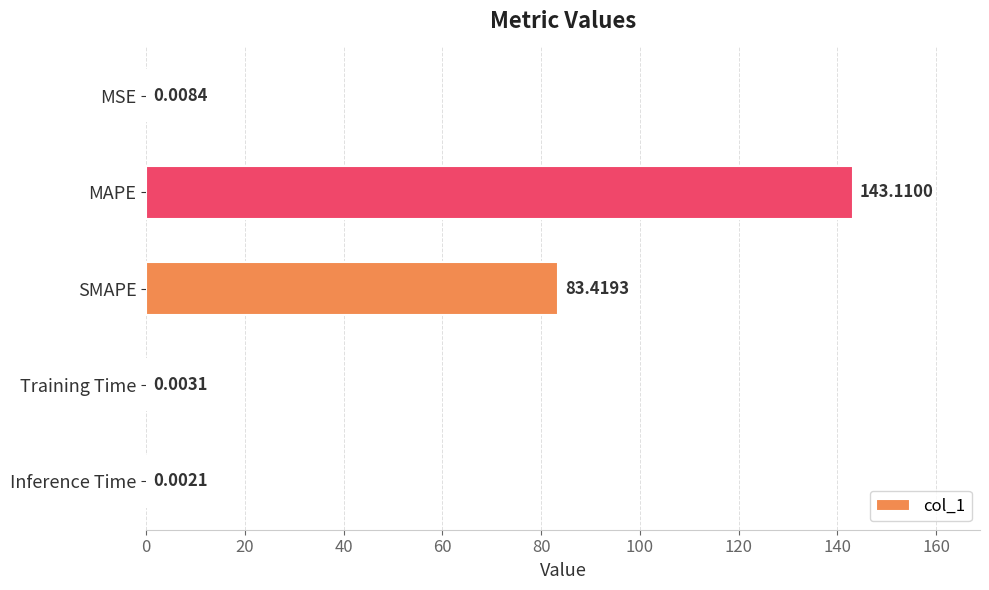

At which category does the chart reach its peak across all series?

MAPE